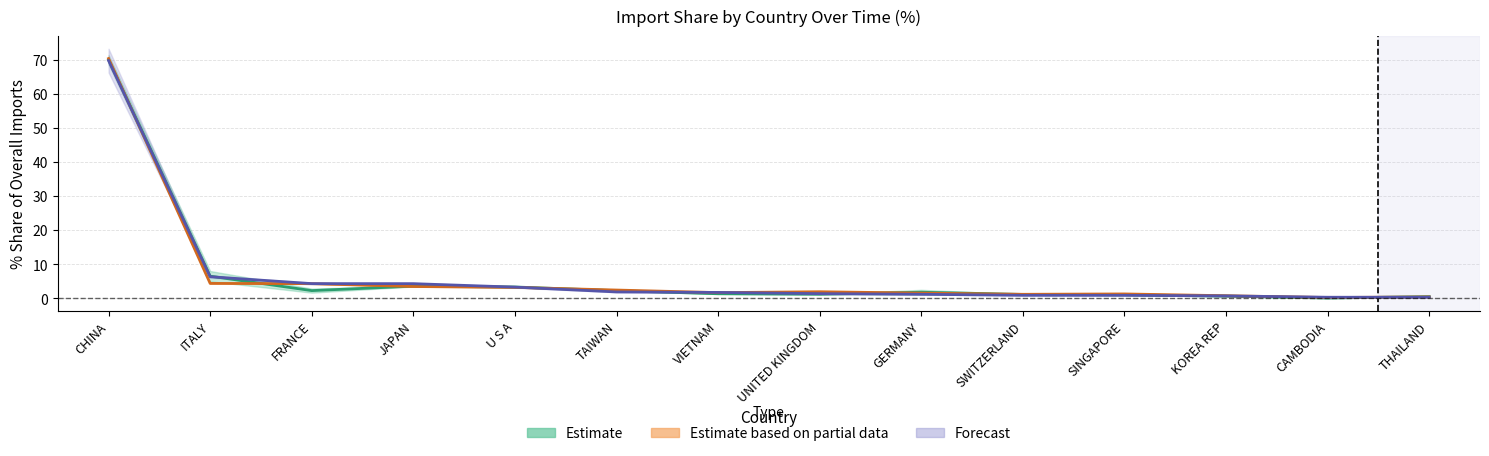

Is it true that Estimate equals 3.3 at U S A?

True